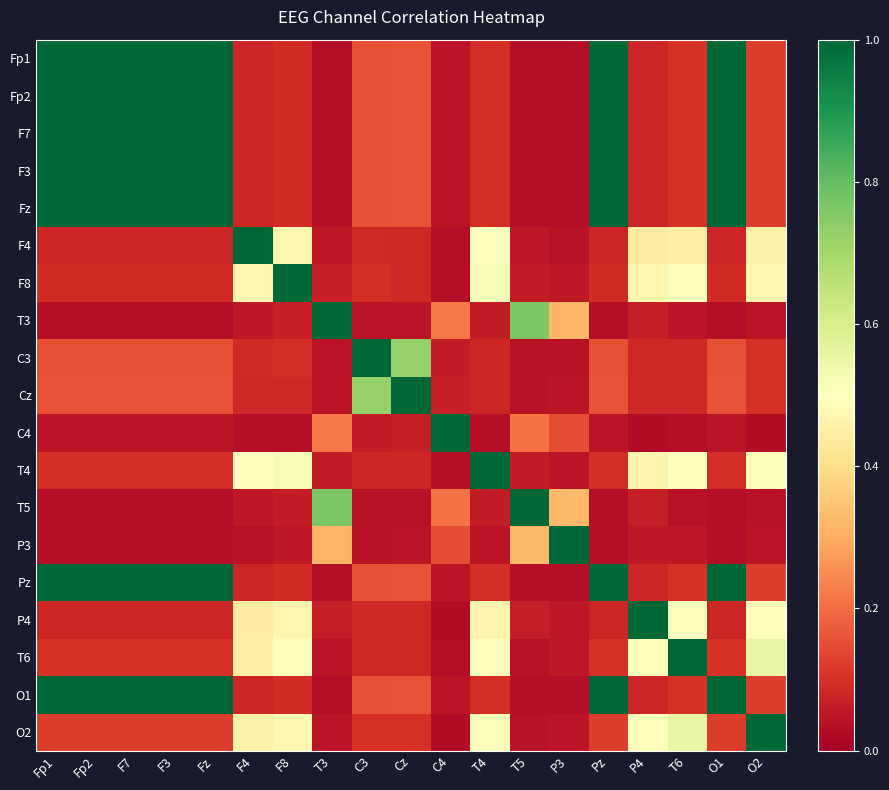

What is the total value across all series at O2?

4.7